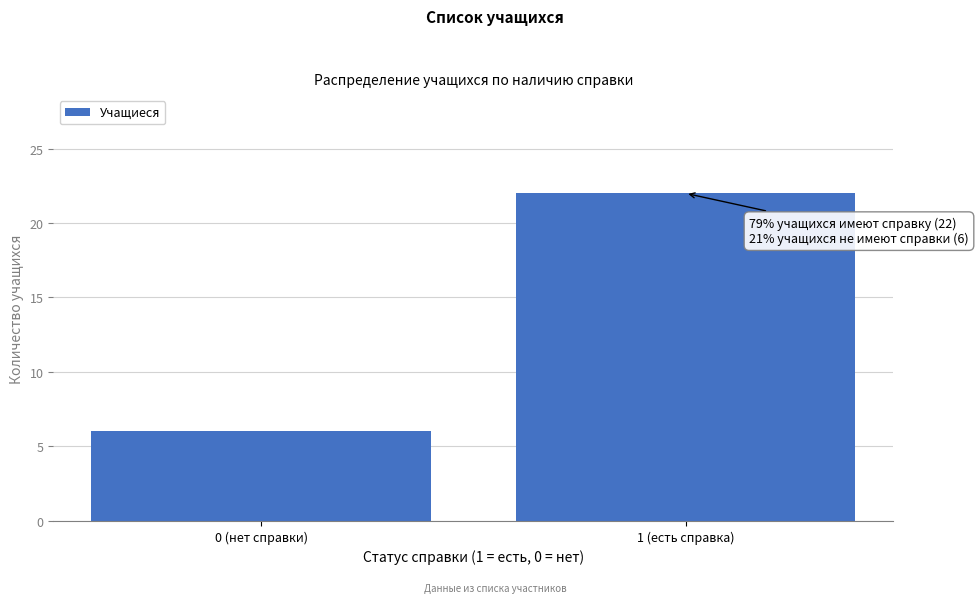

Reading left to right, what are all the values shown in this chart?

6	22